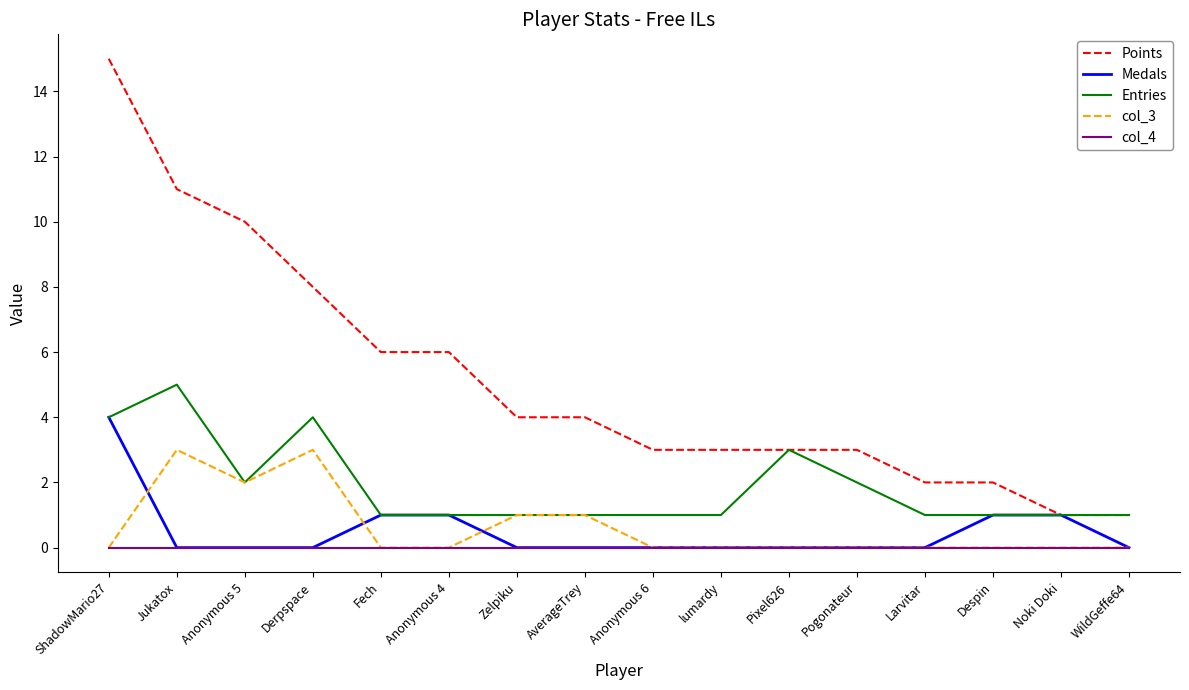

Where is the first local maximum for col_3?

Jukatox